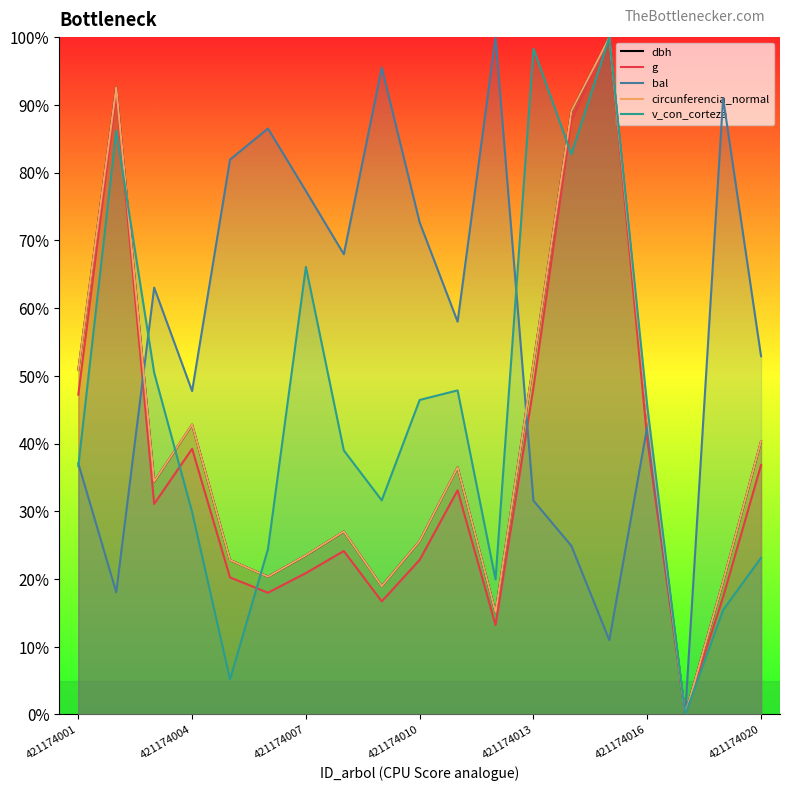

What are all the series names shown in the legend?

dbh, g, bal, circunferencia_normal, v_con_corteza